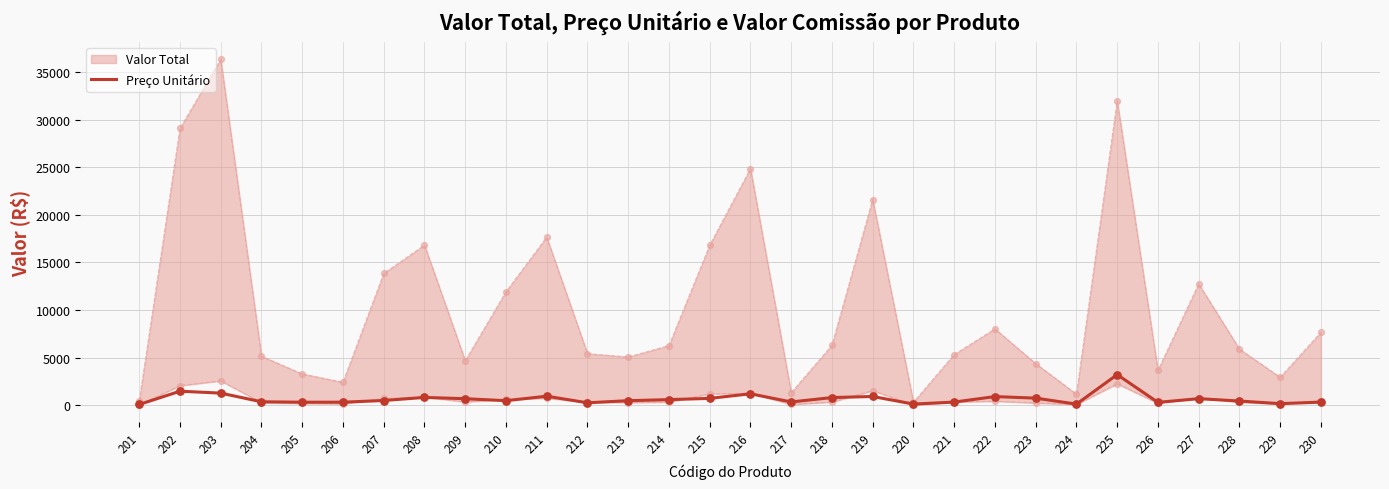

Which has a higher value, 211 or 219?

211